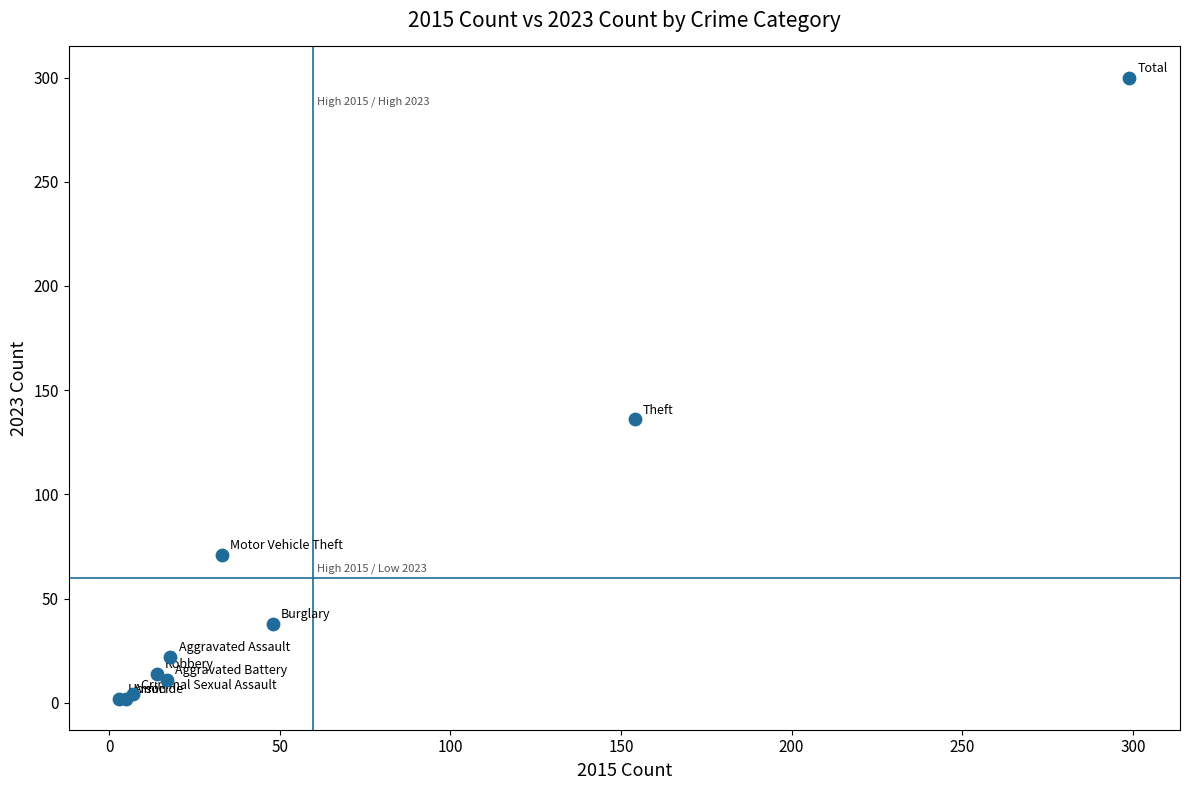

What Y value in the scatter plot is closest to 151?

136